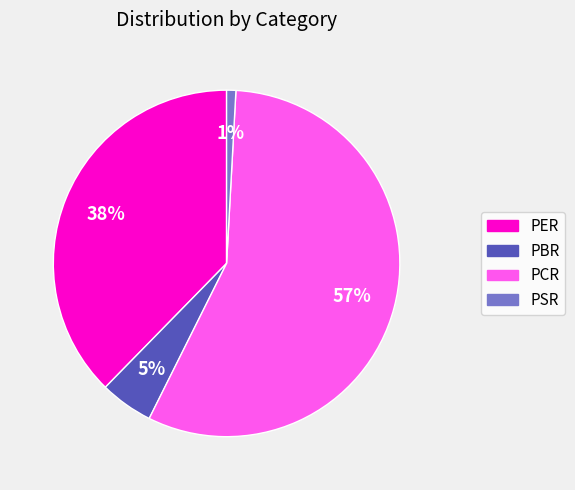

Approximately how many times larger is the value at PBR compared to PCR?

0.1